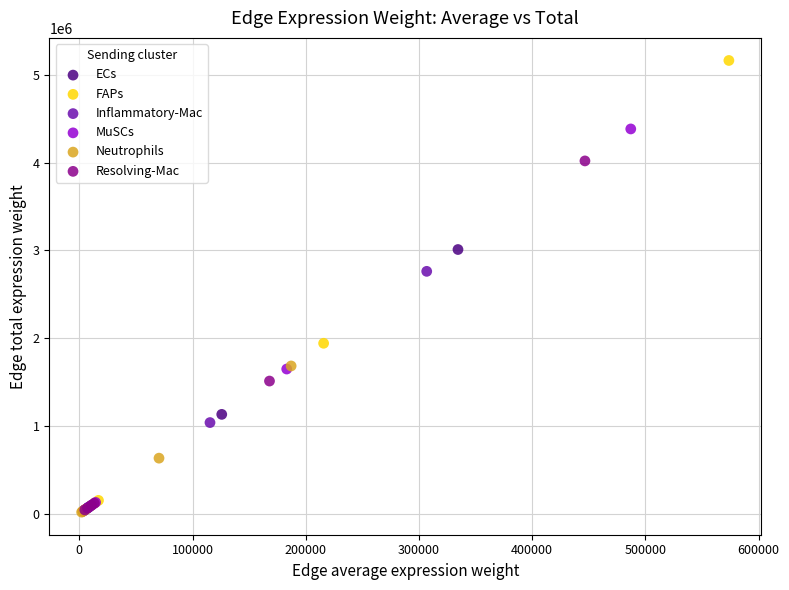

Which series has the largest Y range (max minus min)?

FAPs